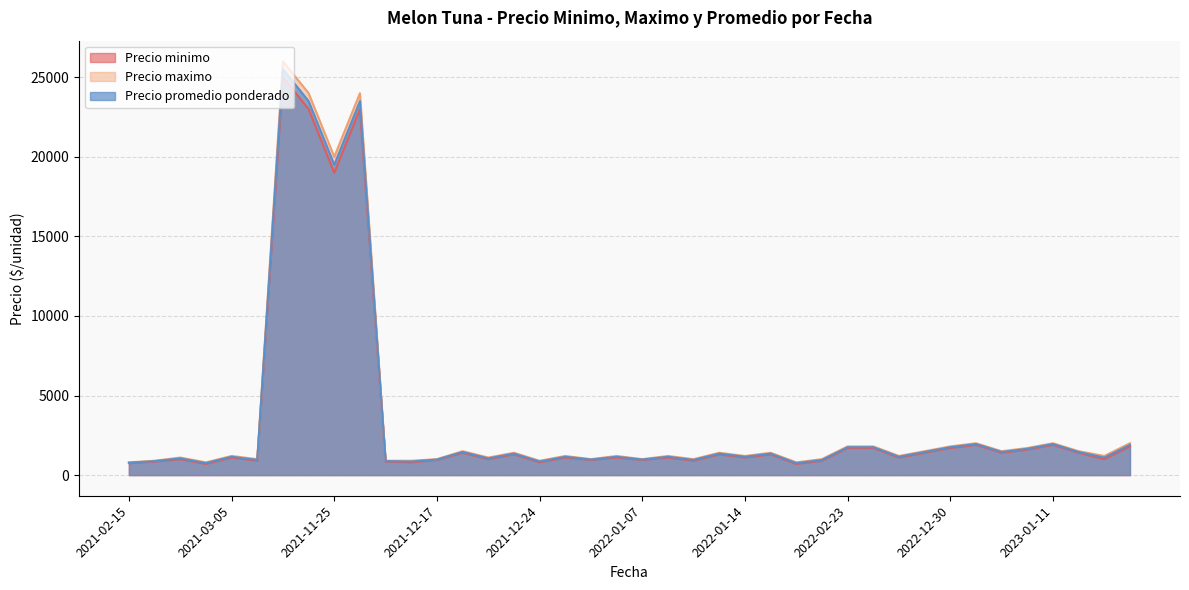

Which series has the widest spread of values?

Precio maximo